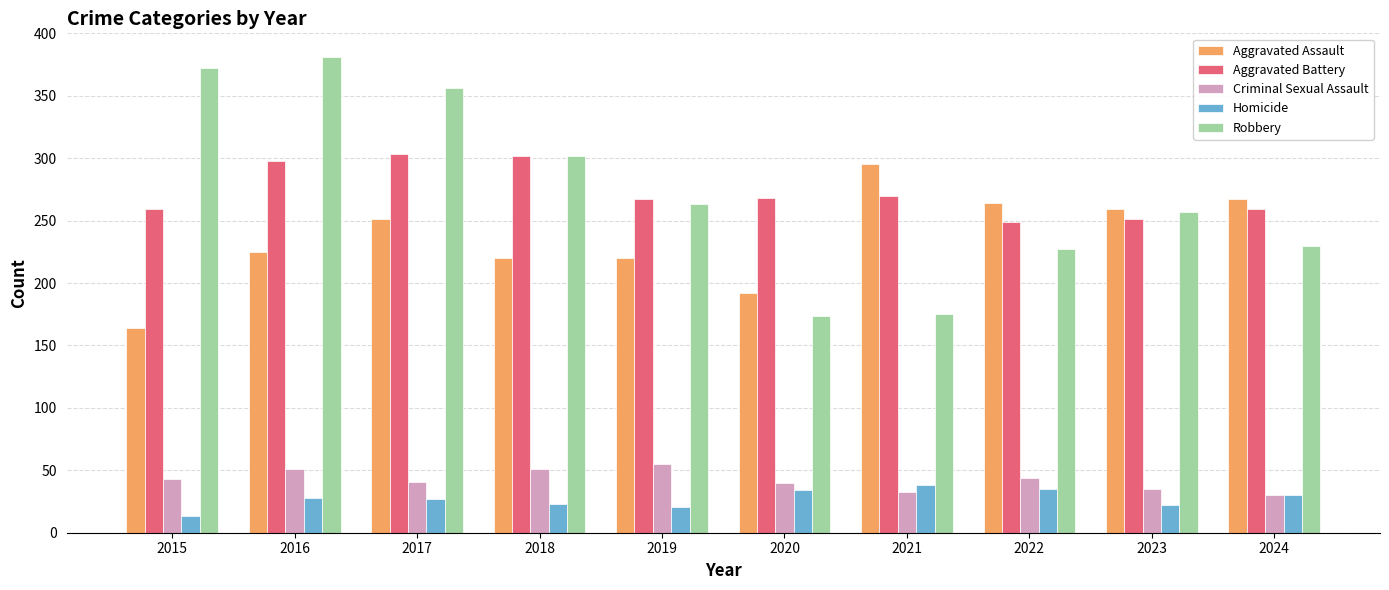

Which series changed the most between 2023 and 2024?

Robbery